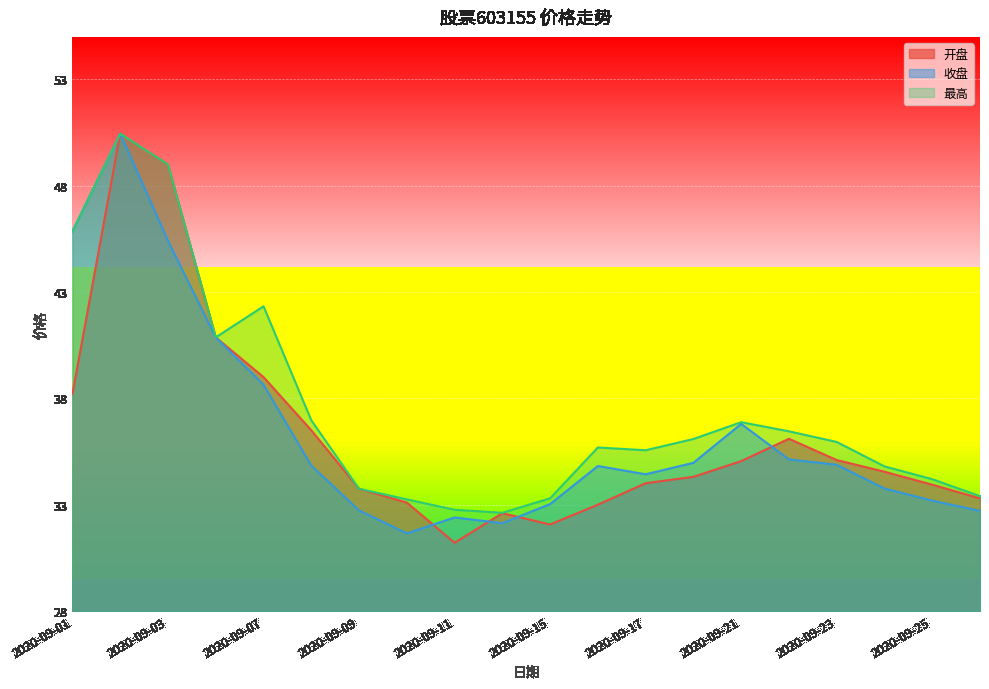

What is the minimum value for 收盘?

31.6